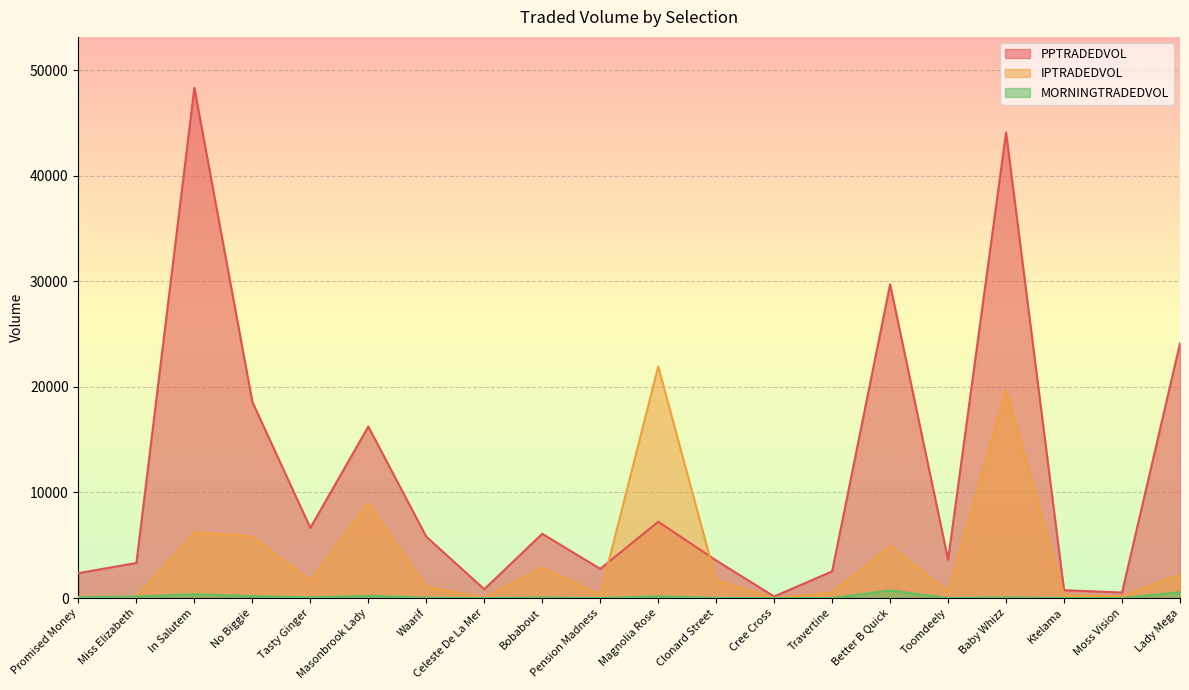

Where is the first local minimum for IPTRADEDVOL?

Miss Elizabeth